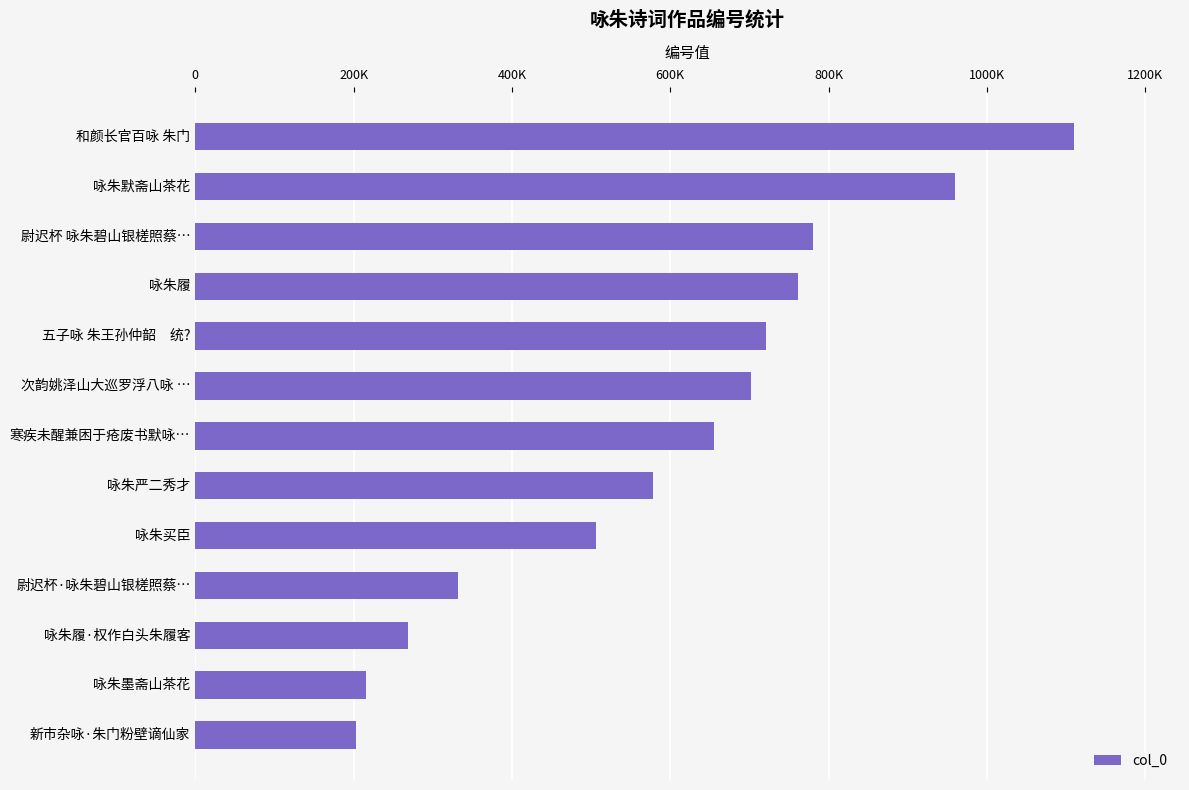

Does the chart contain any negative values?

No